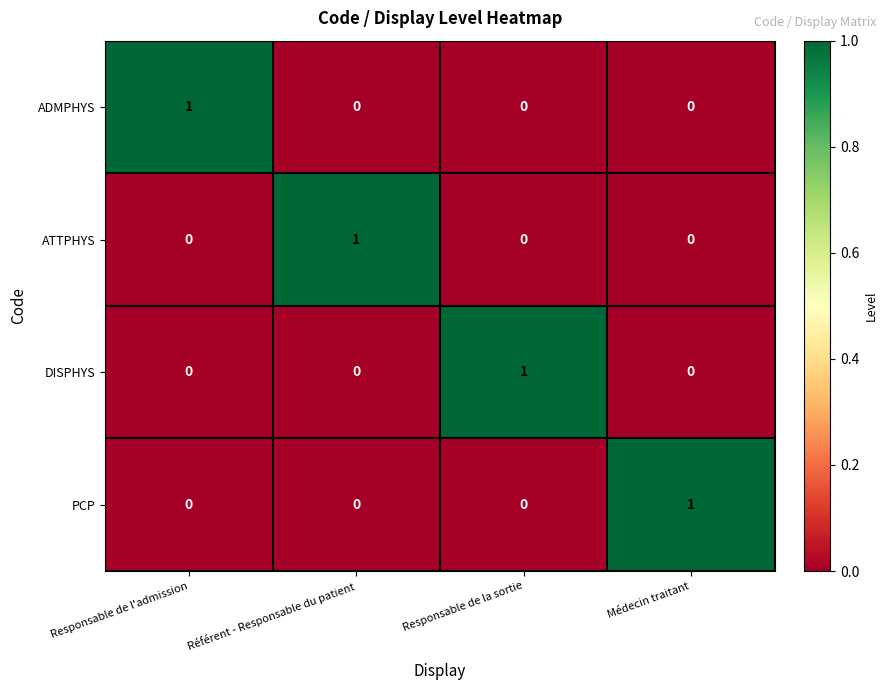

The ADMPHYS series shows 0 at Médecin traitant. True or false?

True